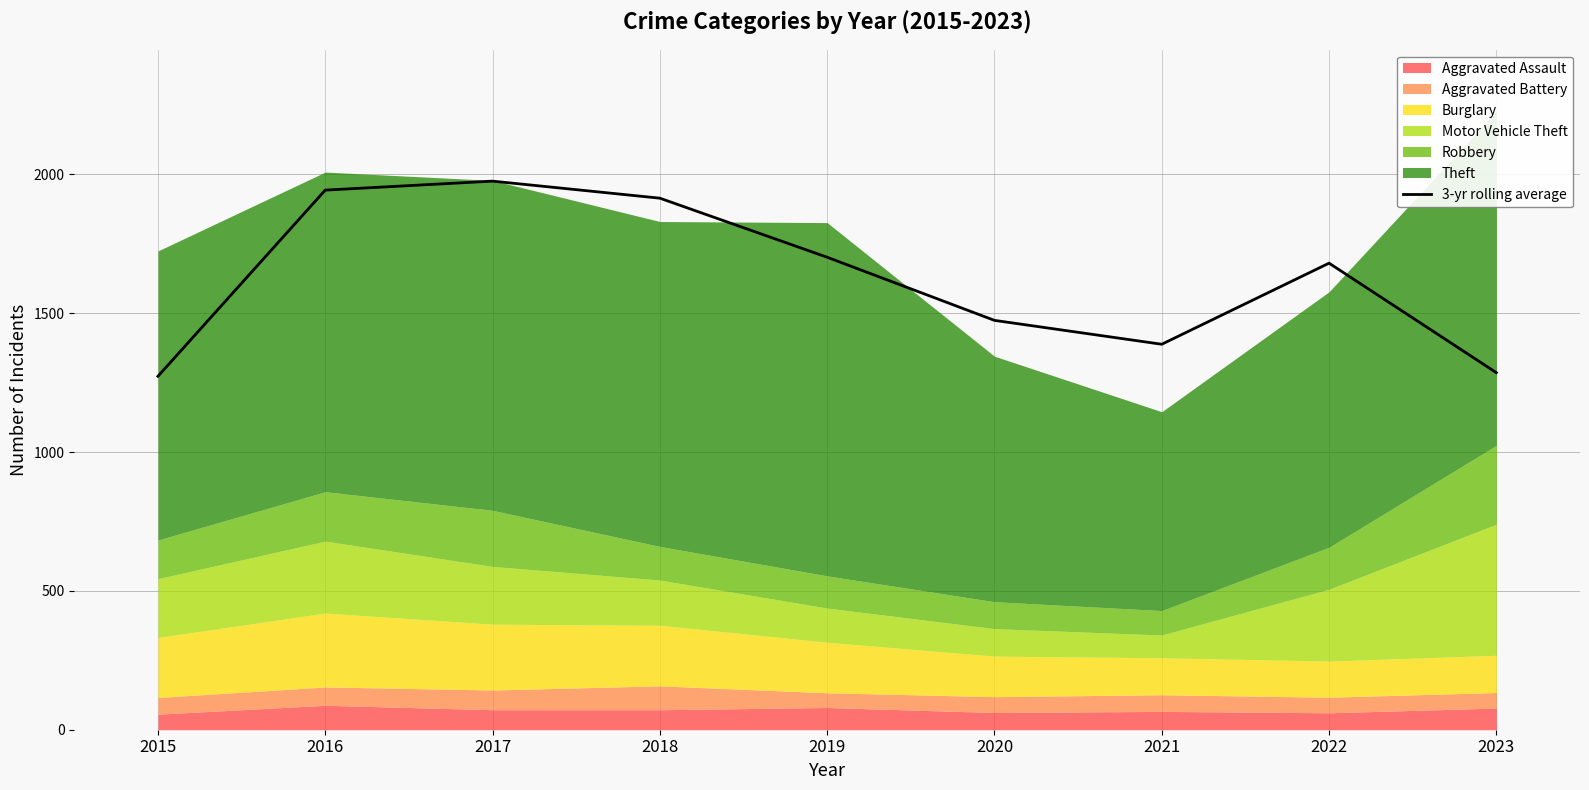

Which has a higher value, 2018 or 2023?

2018